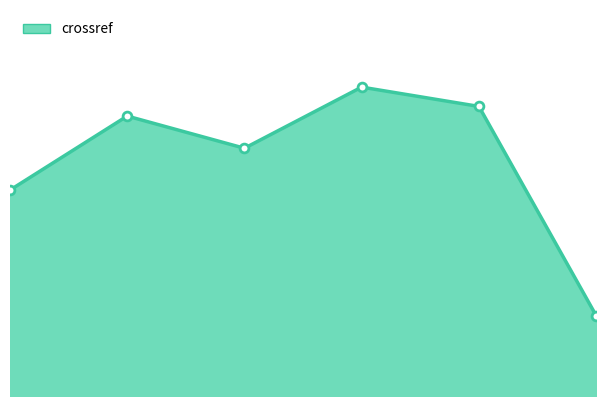

Between 2009 and 2011, which is larger?

2009